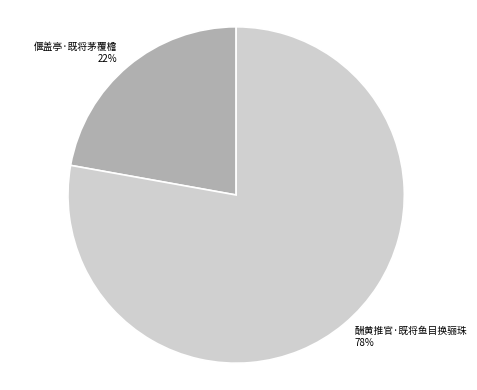

To the nearest percent, what is the difference between the largest and smallest slice percentages?

56%